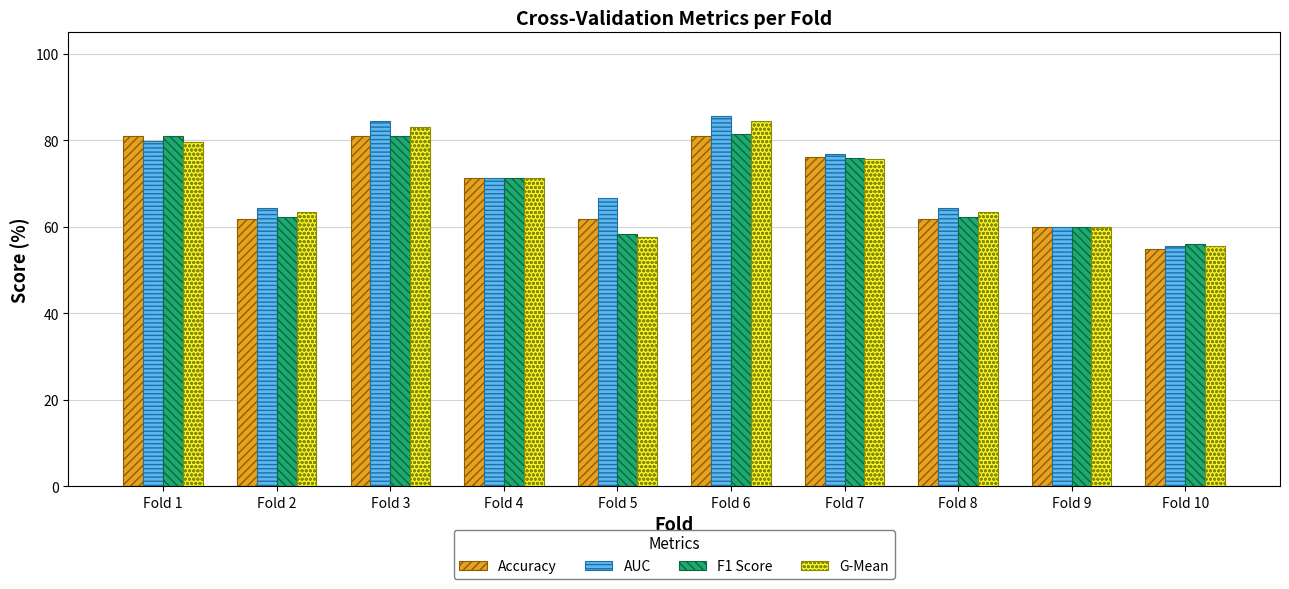

How many data points does each series have?

10